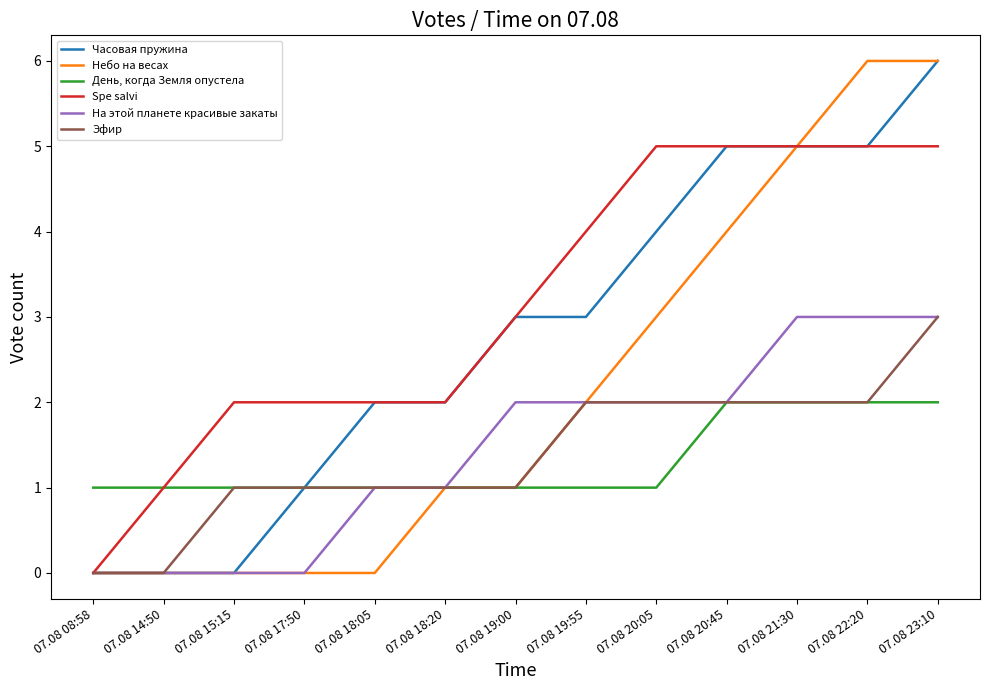

How many positive values does the Spe salvi series have?

12